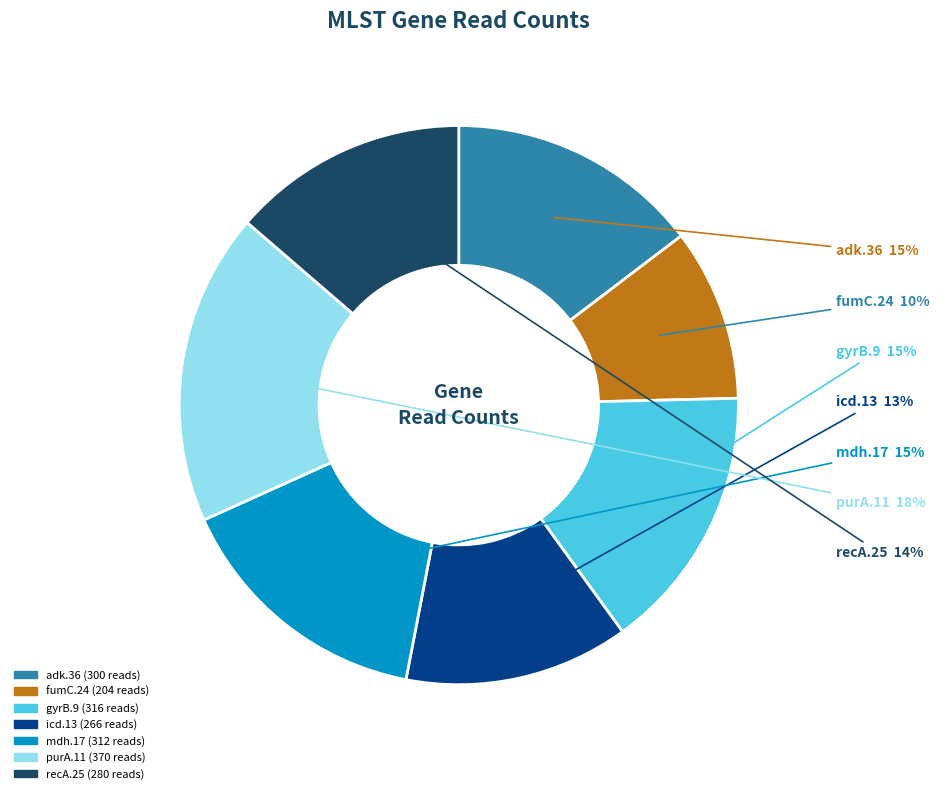

Does recA.25 represent more than half of the total?

No